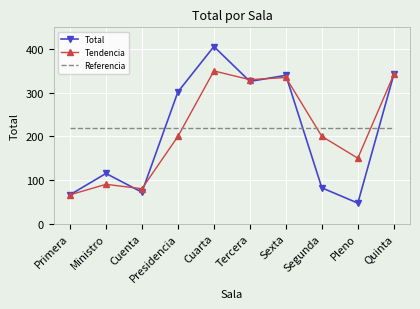

What is the sum of the Tendencia values at Cuenta and Tercera?

410